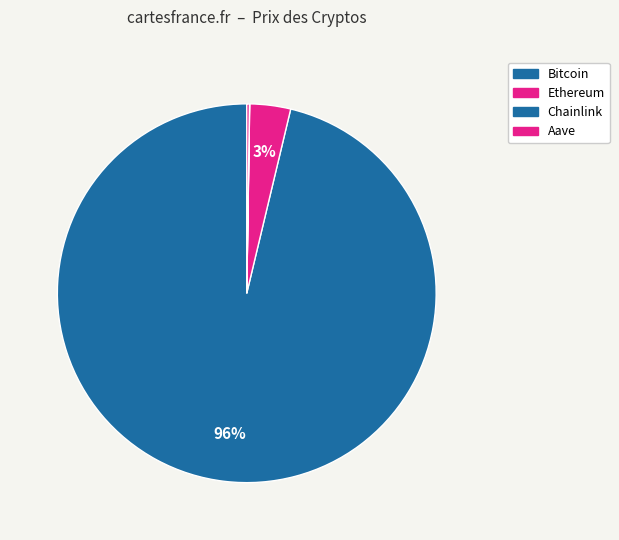

Which has a higher value, Ethereum or Aave?

Ethereum